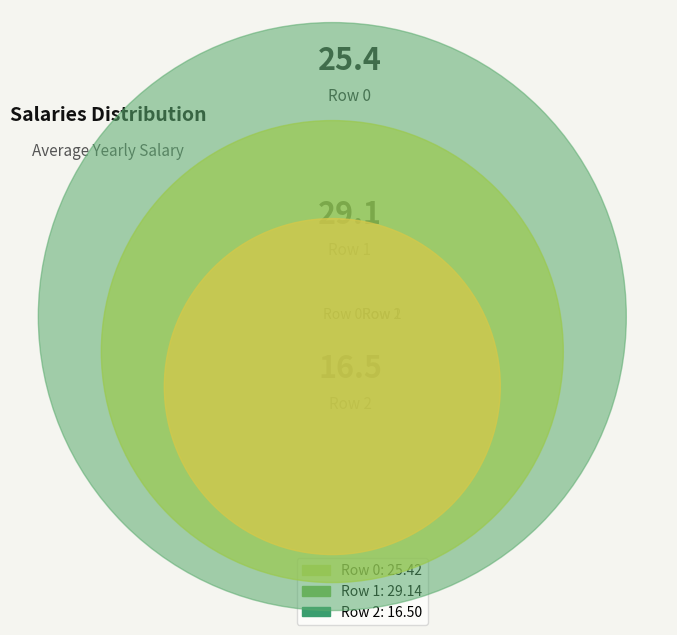

Does any single category account for the majority?

No